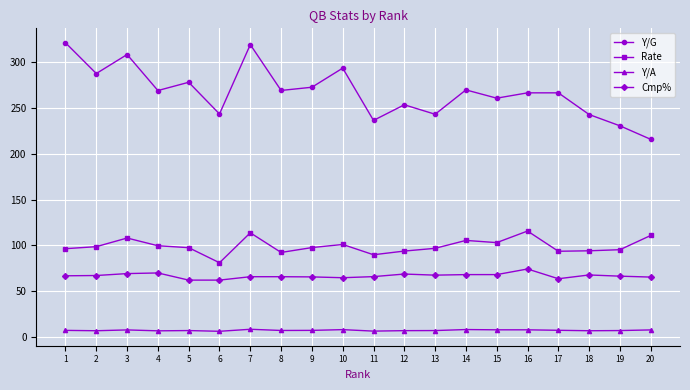

True or false: Cmp% has a value of 37.6 at 9.

False